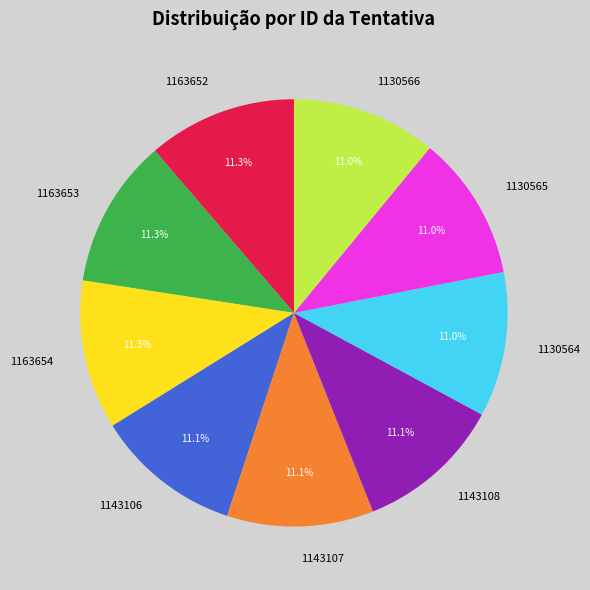

Is there any slice that represents more than half of the pie?

No